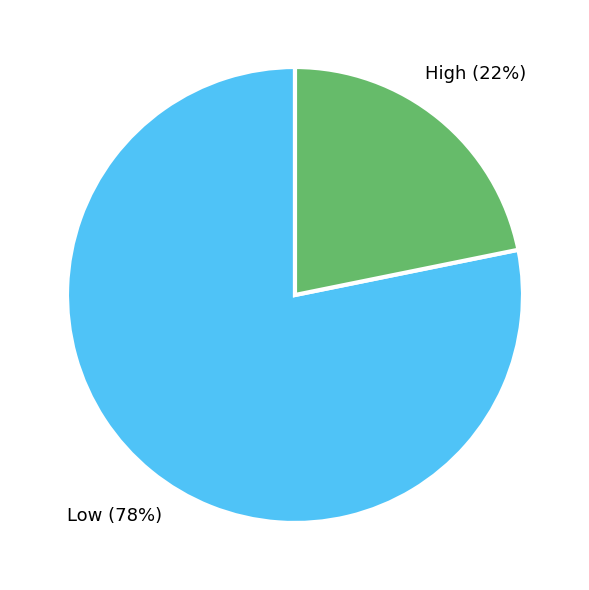

Rank the categories by value from lowest to highest.

High, Low